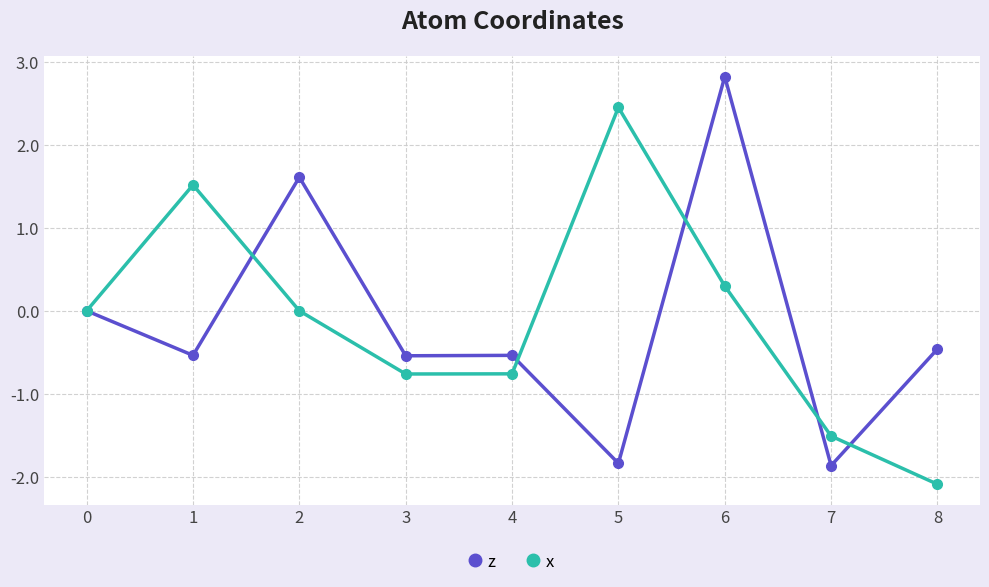

What is the sum of all x values?

-0.9